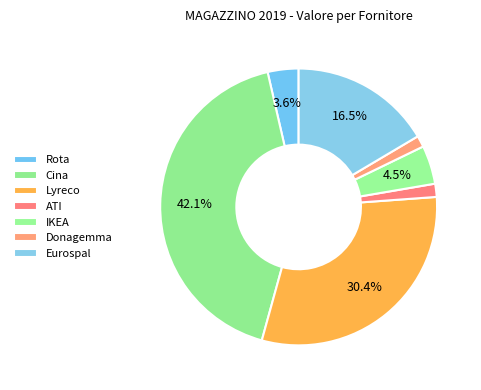

The Rota slice represents 1% of the pie. True or false?

False